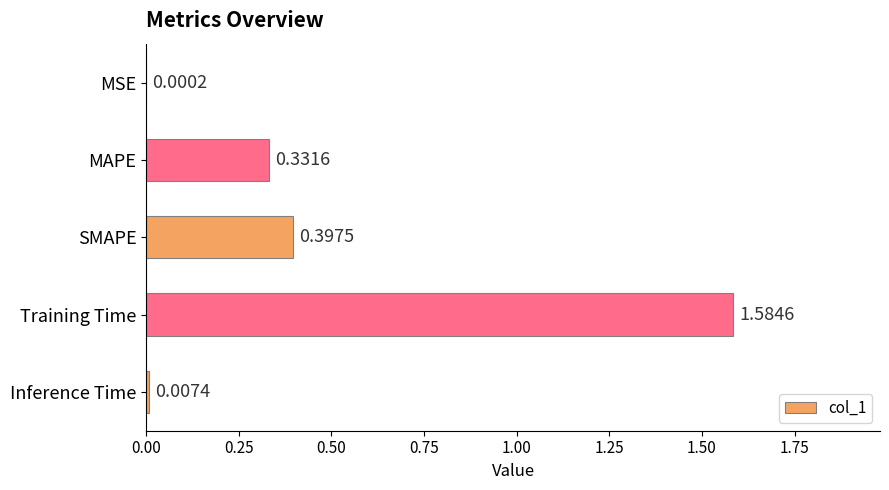

What is the change in value from MAPE to Training Time?

+1.3